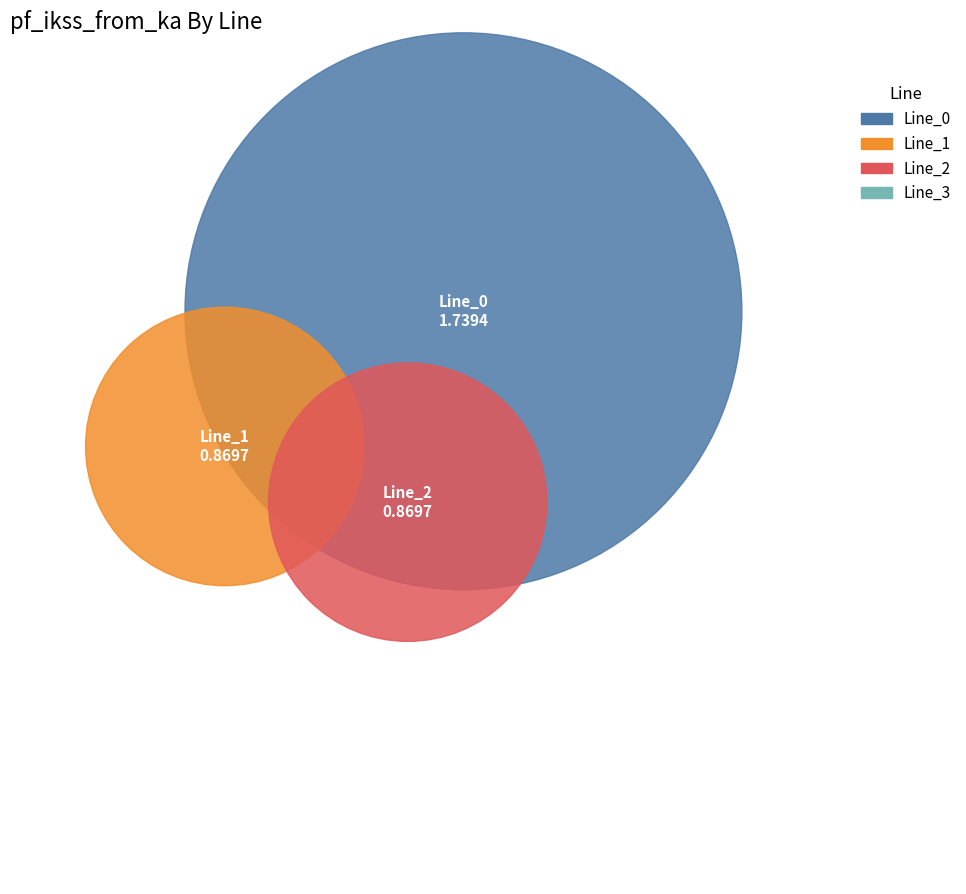

Between Line_1 and Line_2, which is larger?

Line_2